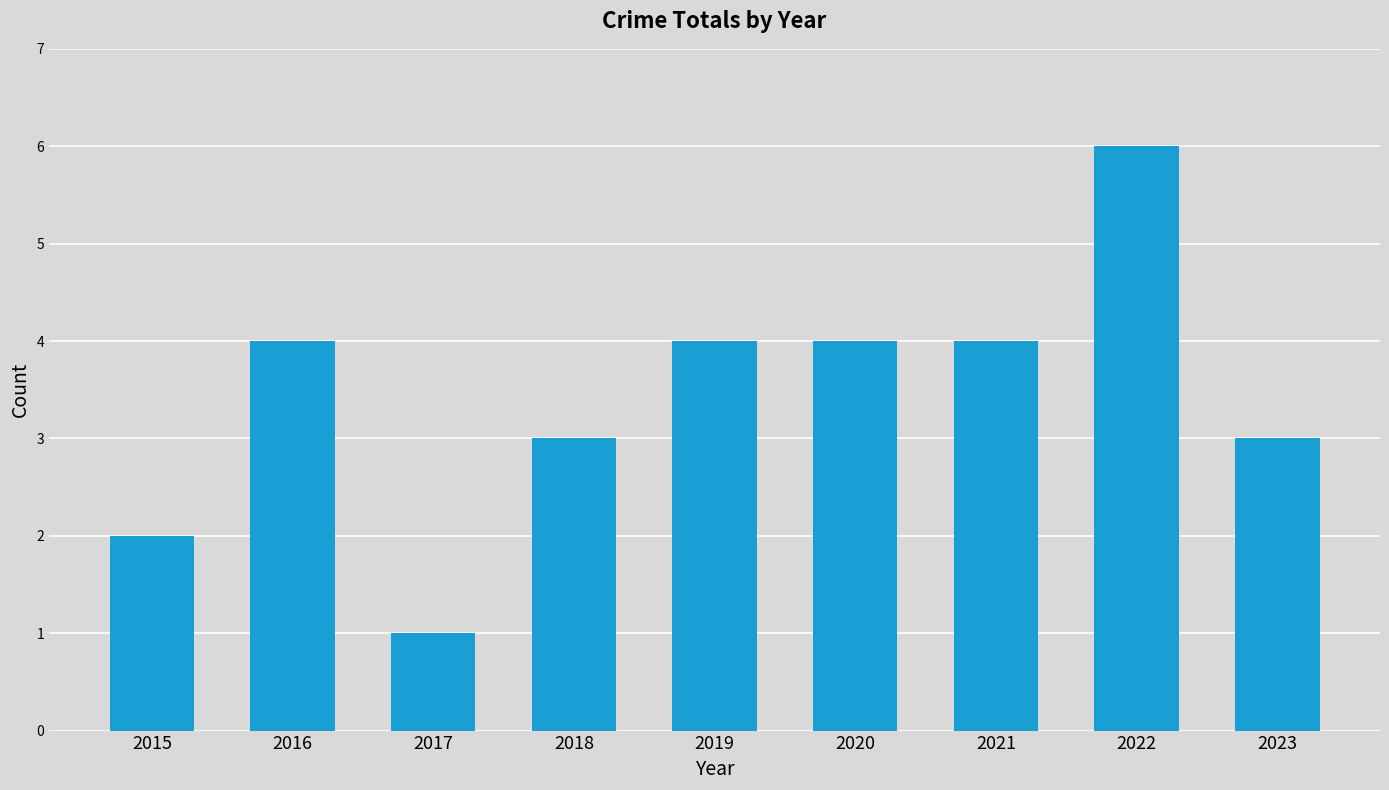

Approximately how many times larger is the value at 2015 compared to 2023?

0.7